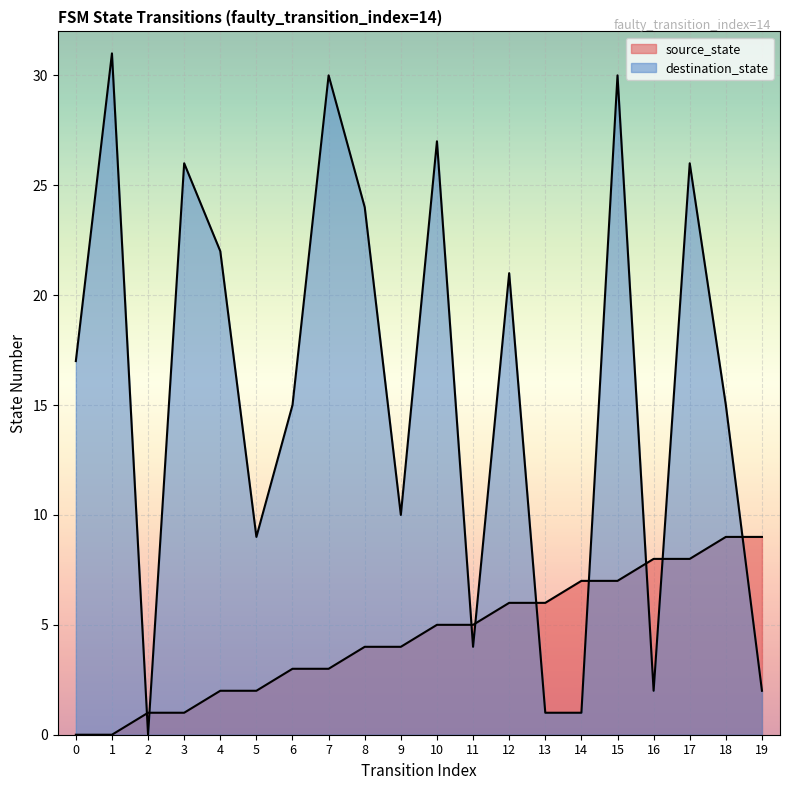

List the series in order of their overall mean, highest first.

destination_state, source_state